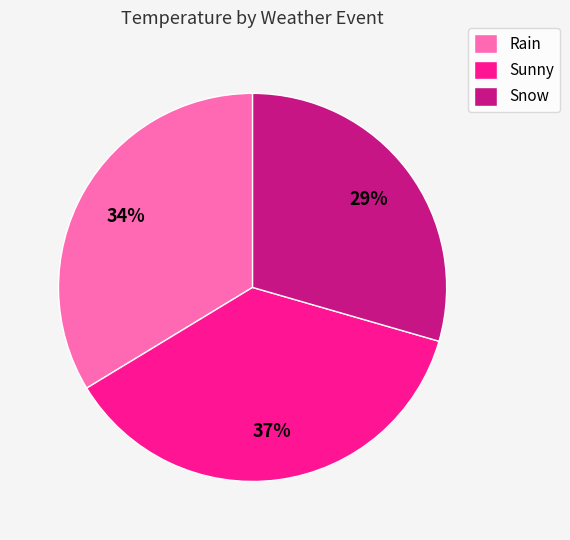

Count the number of slices in the pie.

3